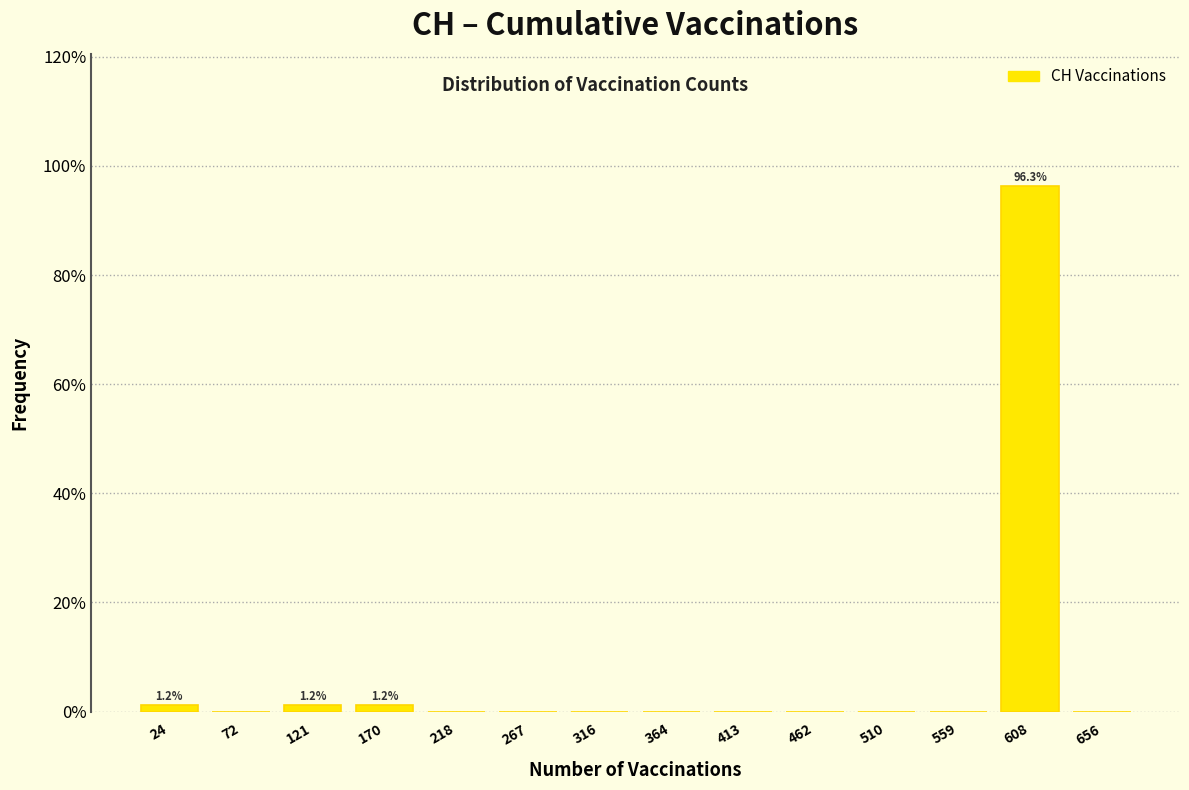

Which range on the x-axis has the tallest bar?

585 to 630